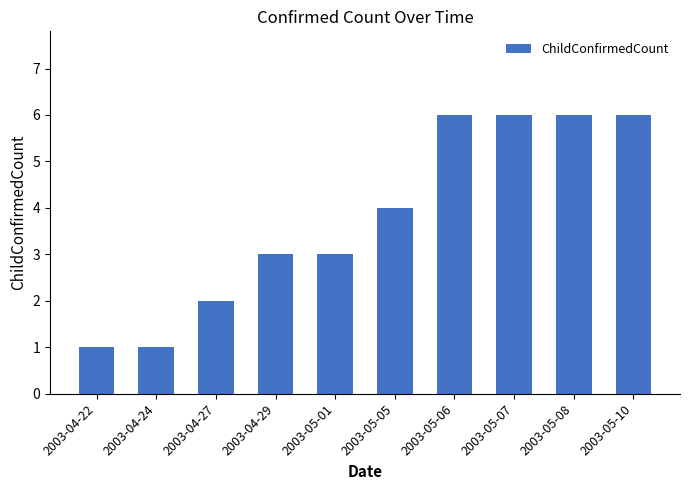

Count the number of data series in this chart.

1